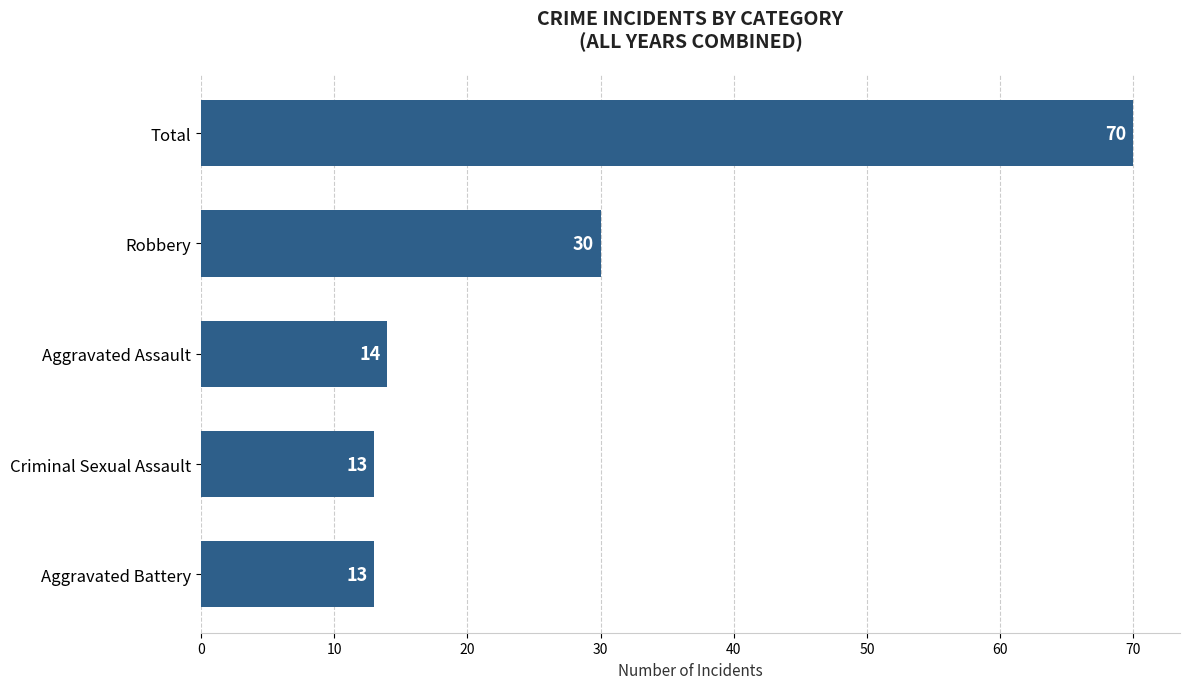

What is the difference between the maximum and minimum values?

57